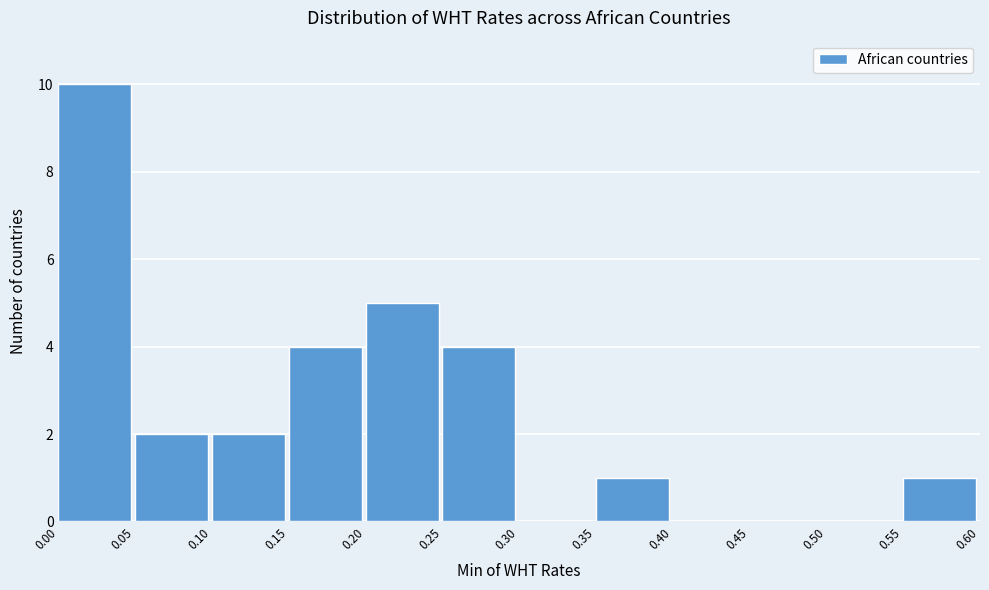

How tall is the bar that spans 0.55 to 0.60 on the x-axis? The values are not printed on the chart, so give them approximately, as read against the axis.

1